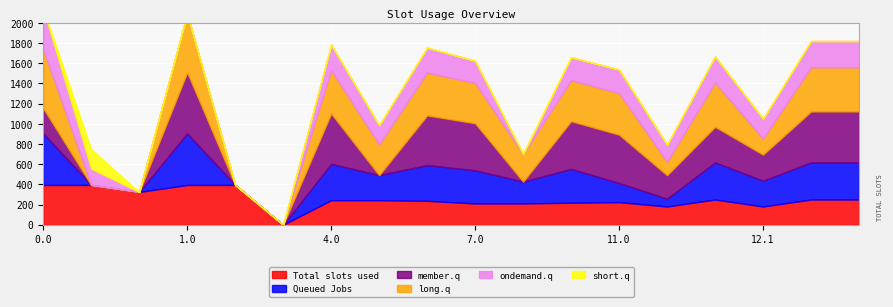

True or false: Total slots used and short.q cross at least once.

False